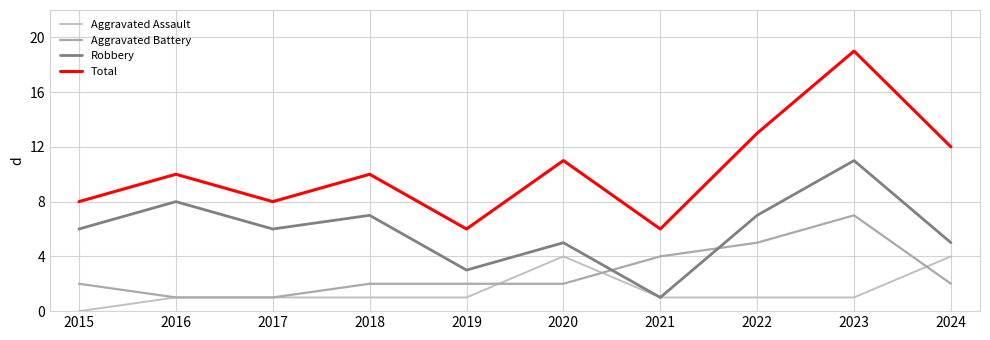

Rank the series by their maximum value, from highest to lowest.

Total, Robbery, Aggravated Battery, Aggravated Assault